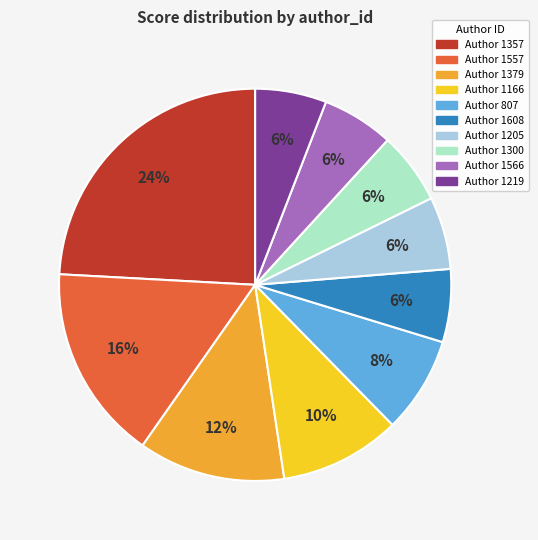

Which slice is the largest?

Author 1357